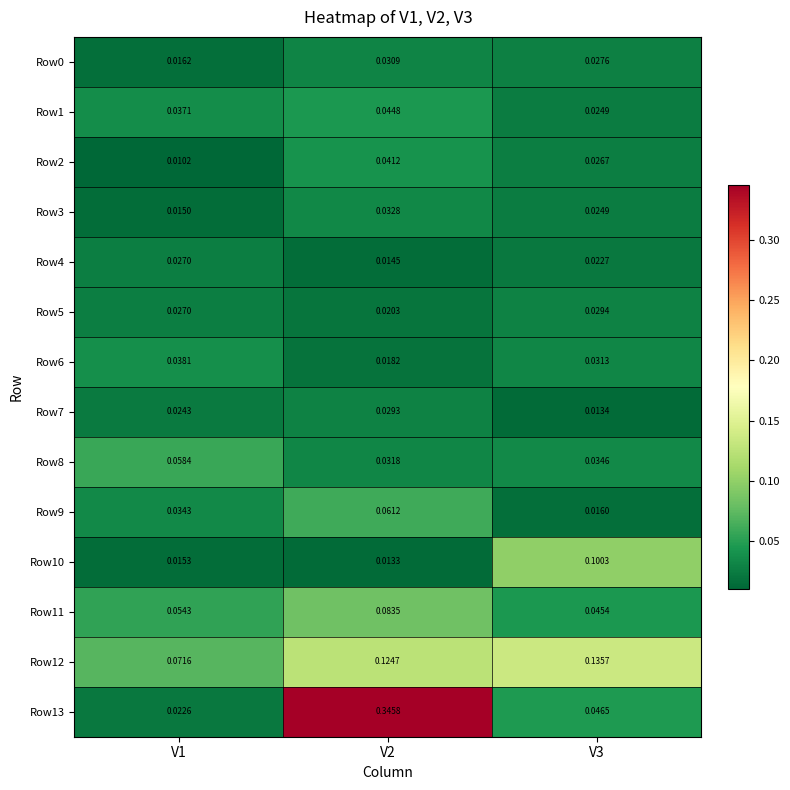

Is the value of Row8 at V2 greater than the value of Row0 at V3?

Yes